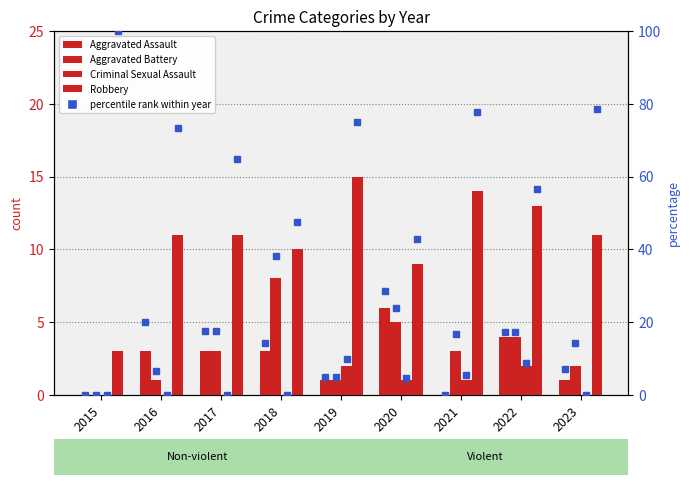

How many values in the Aggravated Assault series are below 3?

4